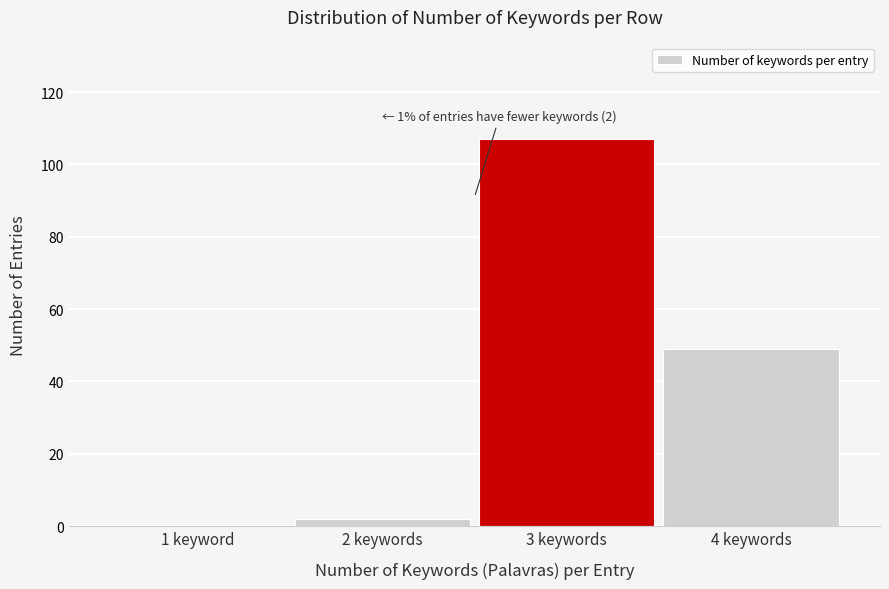

Reading right to left, list all the values displayed in this chart.

4 keywords=49	3 keywords=107	2 keywords=2	1 keyword=0